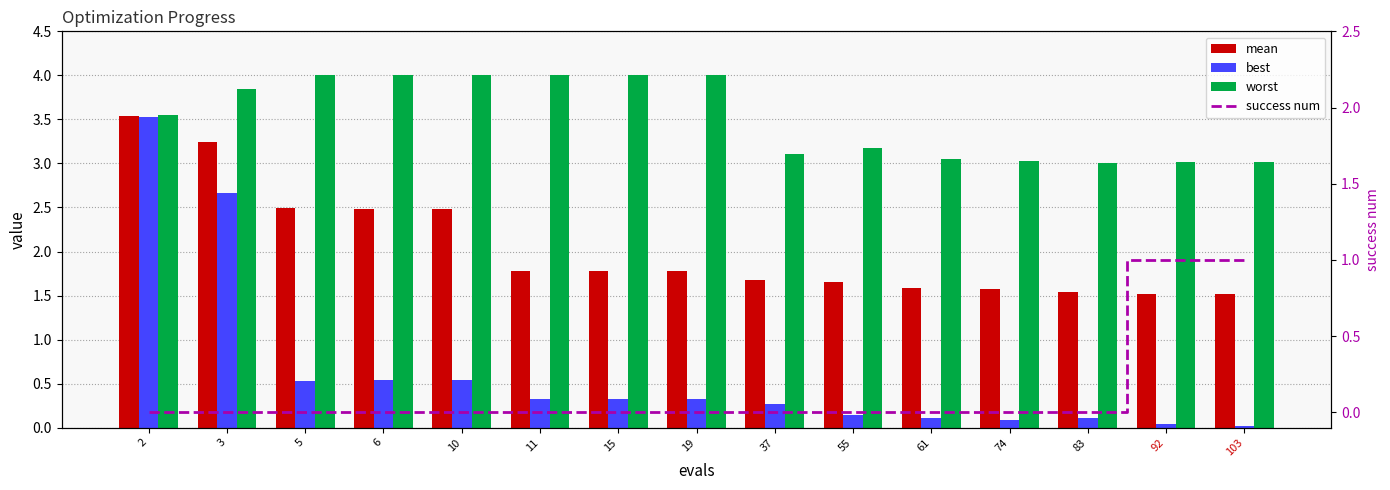

What is the difference between the worst values at 15 and 92?

1.0